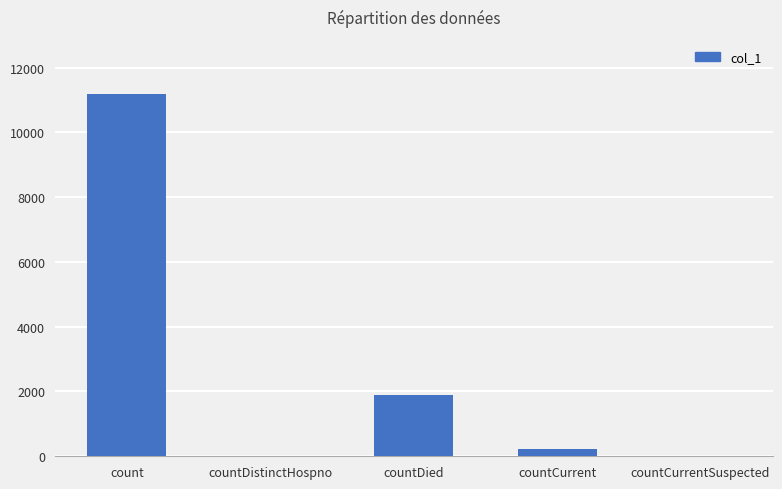

Which has a higher value, count or countCurrent?

count